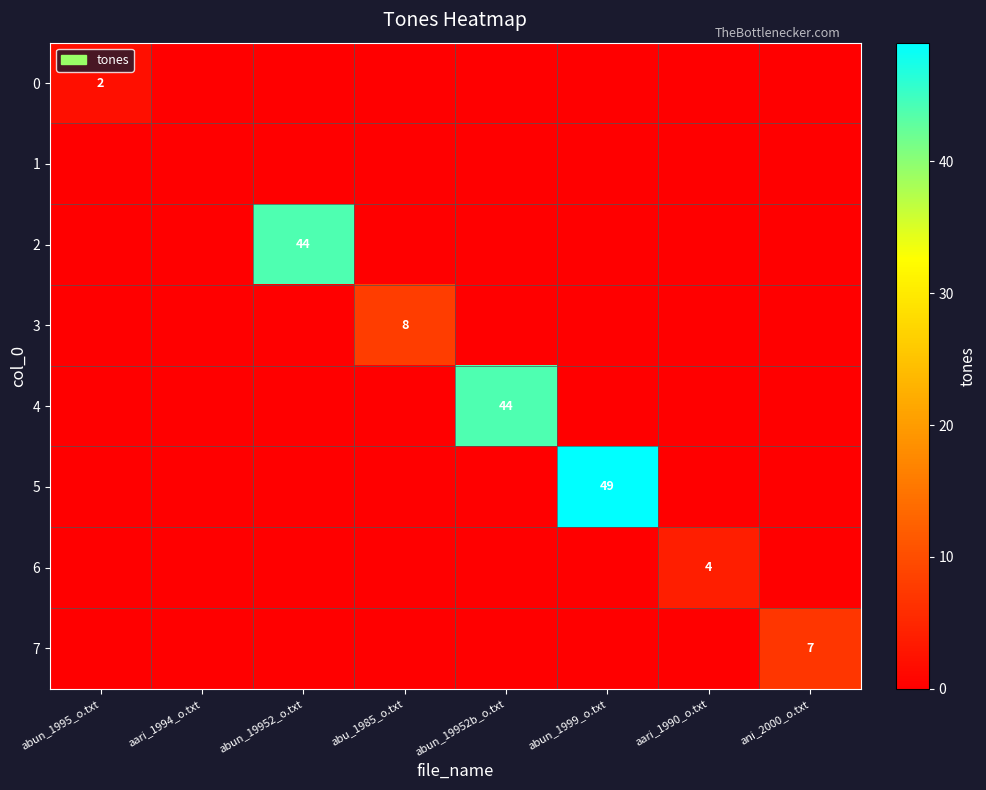

Is it true that 5 equals 20 at abun_1999_o.txt?

False